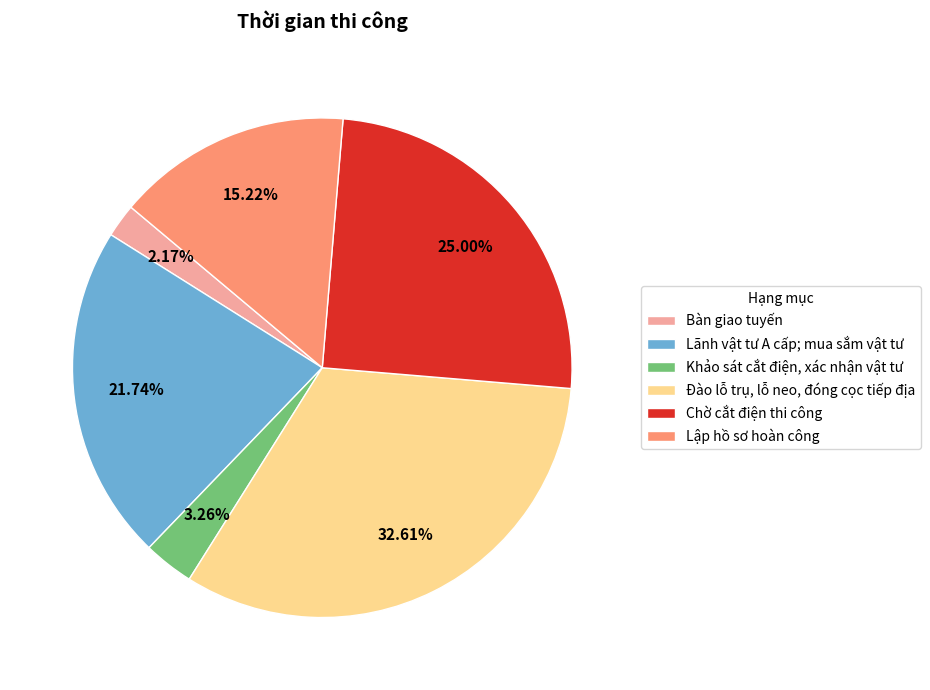

What is the ratio of the value at Lập hồ sơ hoàn công to the value at Bàn giao tuyến?

7.0